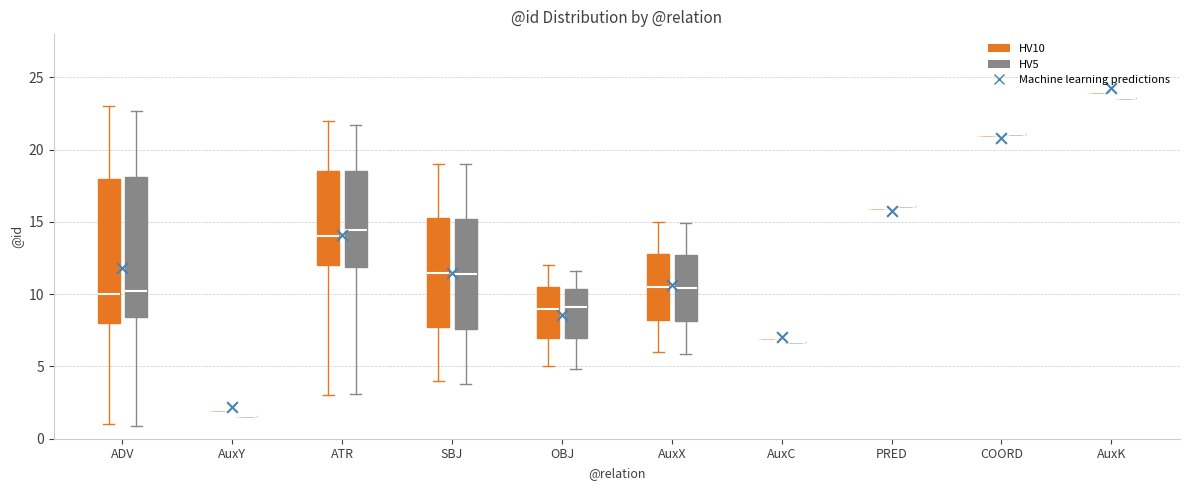

Reading left to right, transcribe this box plot: for each box, give where its median line is, the range the box spans, and where its two whiskers end, as read against the y-axis. The values are not printed on the chart, so give them approximately, as read against the axis.

ADV (HV10): median 10.0, box 8.0 to 18.0, whiskers 1.0 to 23.0
ADV (HV5): median 10.0, box 8.5 to 18.0, whiskers 1.0 to 22.5
AuxY (HV10): box collapsed to a line at 2.0, whiskers 2.0 to 2.0
AuxY (HV5): box collapsed to a line at 1.5, whiskers 1.5 to 1.5
ATR (HV10): median 14.0, box 12.0 to 18.5, whiskers 3.0 to 22.0
ATR (HV5): median 14.5, box 12.0 to 18.5, whiskers 3.0 to 21.5
SBJ (HV10): median 11.5, box 8.0 to 15.5, whiskers 4.0 to 19.0
SBJ (HV5): median 11.5, box 7.5 to 15.0, whiskers 4.0 to 19.0
OBJ (HV10): median 9.0, box 7.0 to 10.5, whiskers 5.0 to 12.0
OBJ (HV5): median 9.0, box 7.0 to 10.5, whiskers 5.0 to 11.5
AuxX (HV10): median 10.5, box 8.5 to 13.0, whiskers 6.0 to 15.0
AuxX (HV5): median 10.5, box 8.0 to 12.5, whiskers 6.0 to 15.0
AuxC (HV10): box collapsed to a line at 7.0, whiskers 7.0 to 7.0
AuxC (HV5): box collapsed to a line at 6.5, whiskers 6.5 to 6.5
PRED (HV10): box collapsed to a line at 16.0, whiskers 16.0 to 16.0
PRED (HV5): box collapsed to a line at 16.0, whiskers 16.0 to 16.0
COORD (HV10): box collapsed to a line at 21.0, whiskers 21.0 to 21.0
COORD (HV5): box collapsed to a line at 21.0, whiskers 21.0 to 21.0
AuxK (HV10): box collapsed to a line at 24.0, whiskers 24.0 to 24.0
AuxK (HV5): box collapsed to a line at 23.5, whiskers 23.5 to 23.5